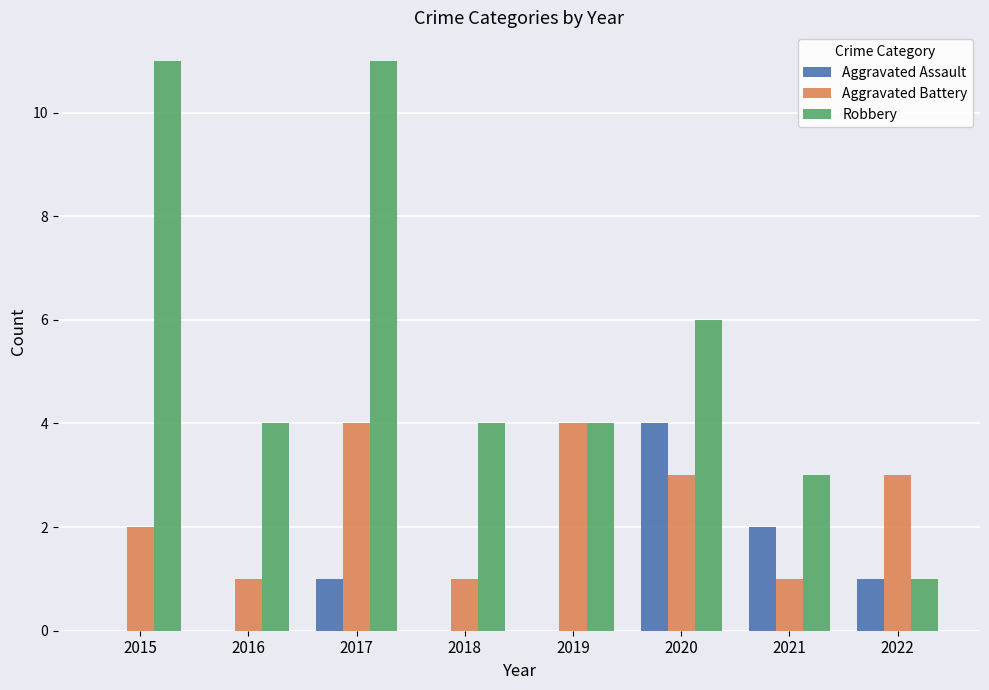

What is the average value of the Robbery series?

6